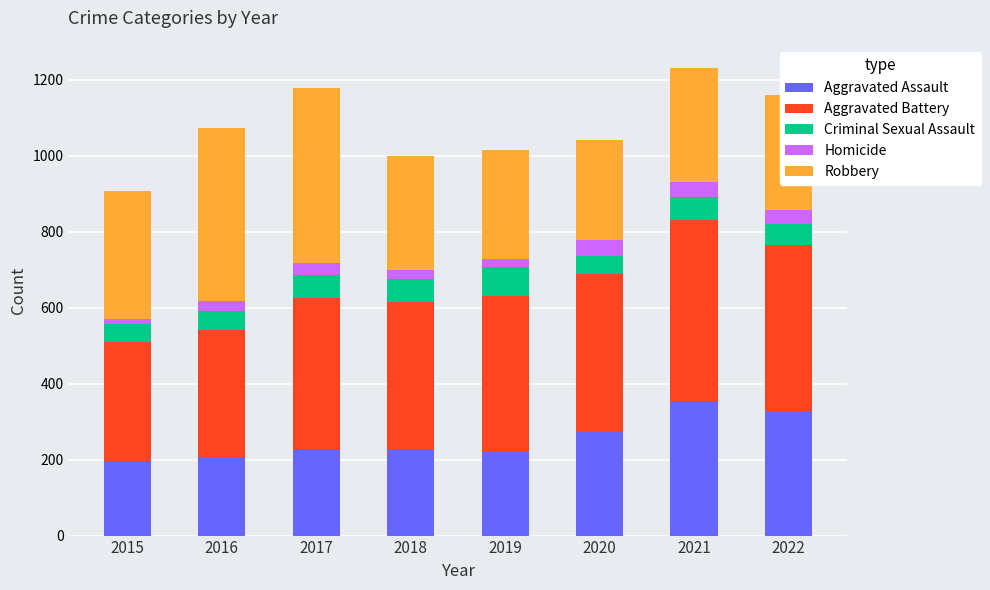

What is the average value of the Aggravated Assault series?

253